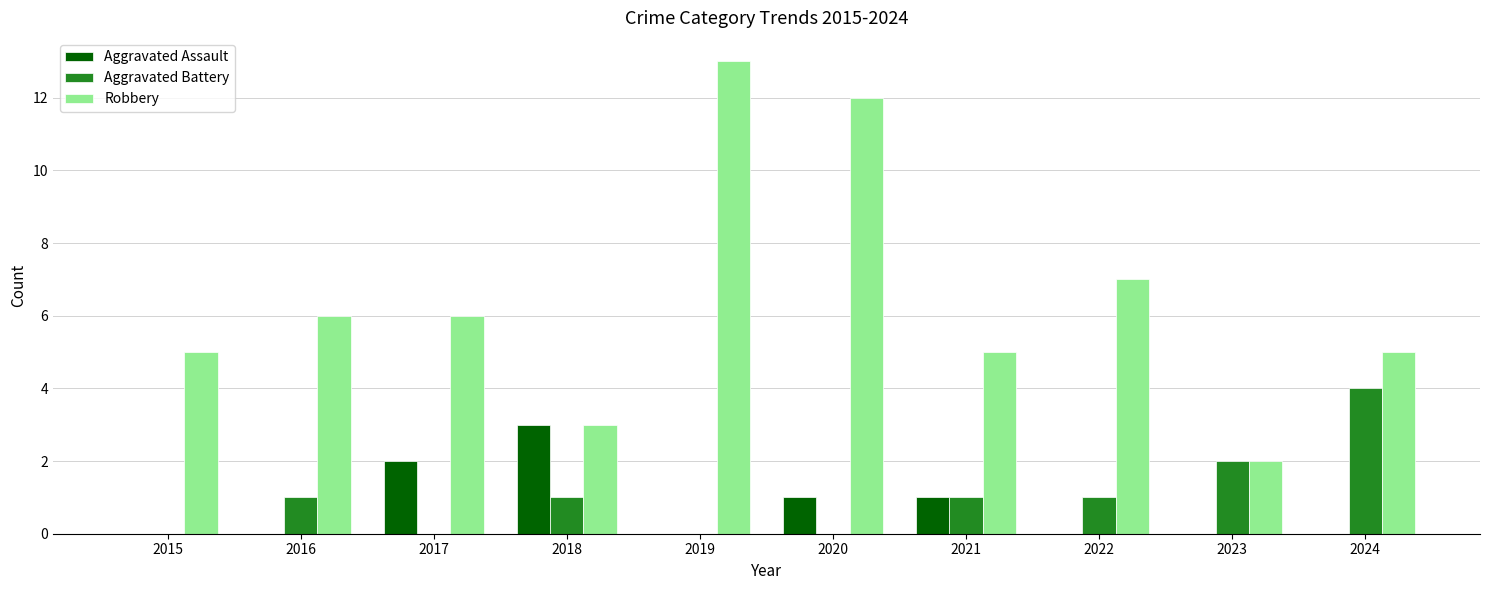

Between 2016 and 2024, which series saw the biggest shift?

Aggravated Battery